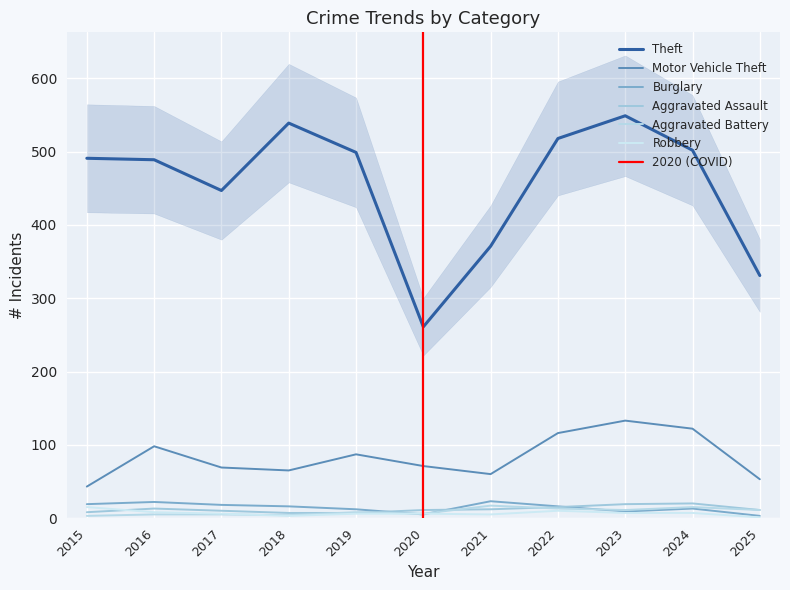

Which series changed the most between 2019 and 2022?

Motor Vehicle Theft